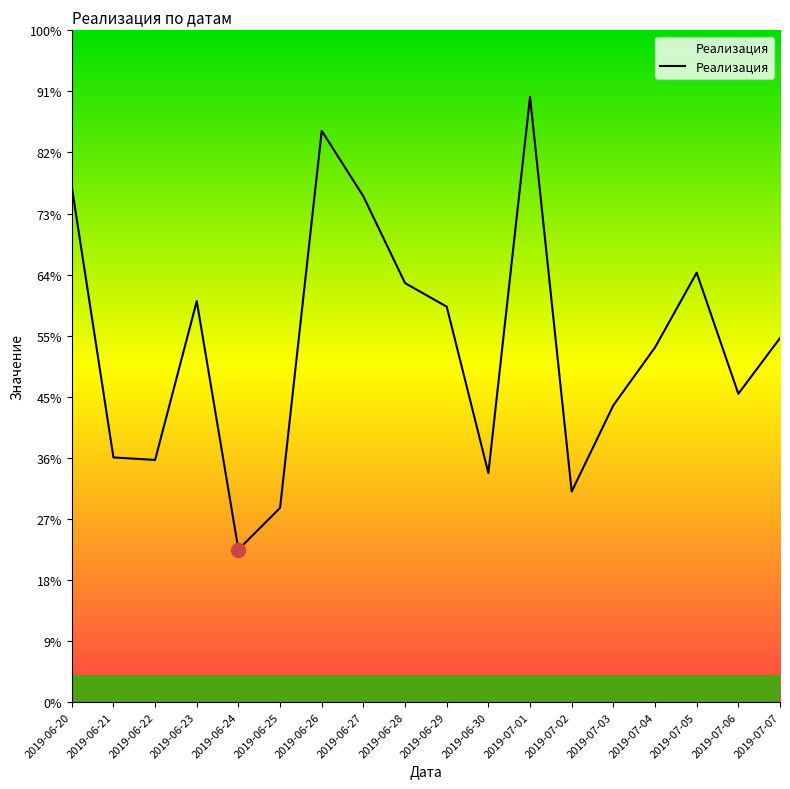

List the labels in order of value, smallest first.

2019-06-24, 2019-06-25, 2019-07-02, 2019-06-30, 2019-06-22, 2019-06-21, 2019-07-03, 2019-07-06, 2019-07-04, 2019-07-07, 2019-06-29, 2019-06-23, 2019-06-28, 2019-07-05, 2019-06-27, 2019-06-20, 2019-06-26, 2019-07-01